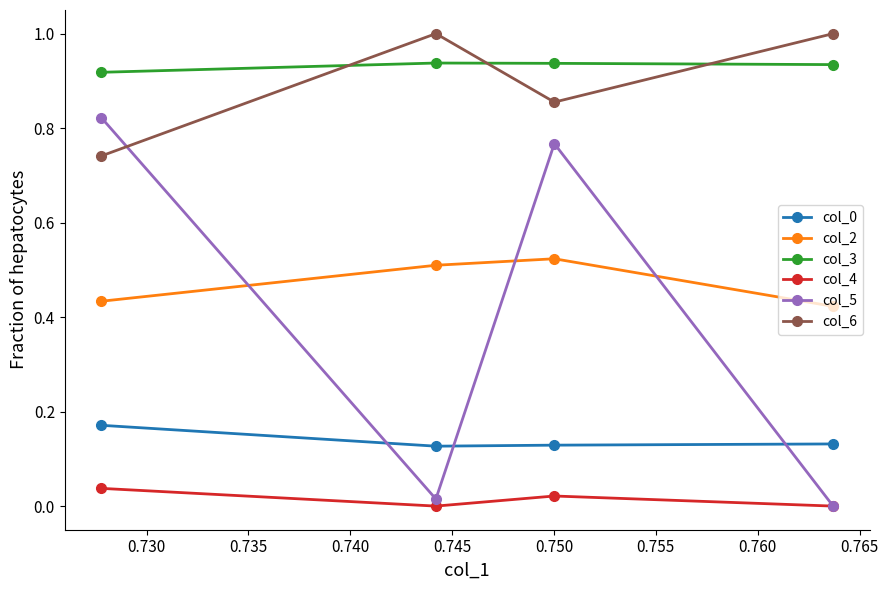

True or false: col_0 and col_4 intersect in this chart.

False